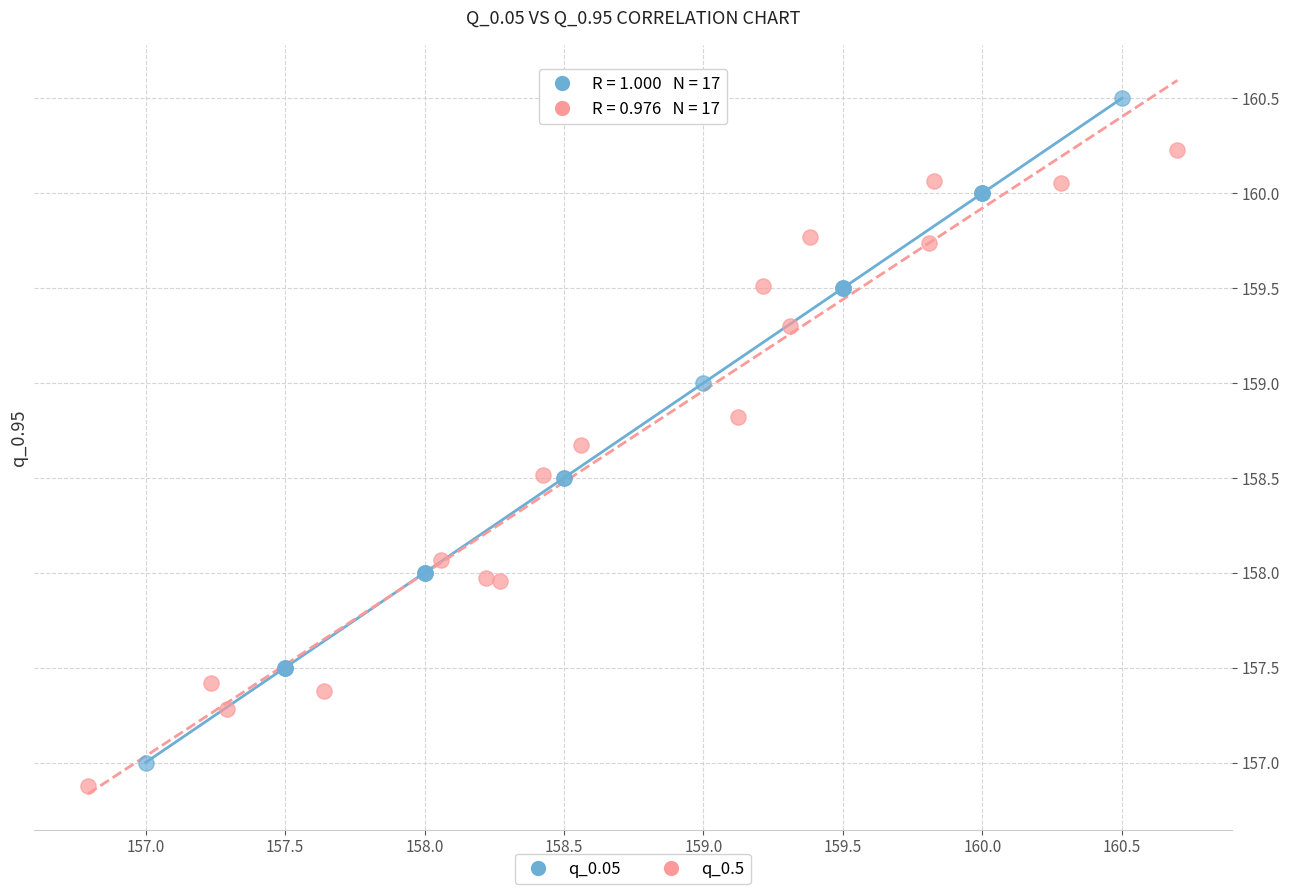

Which series has the largest Y range (max minus min)?

q_0.05